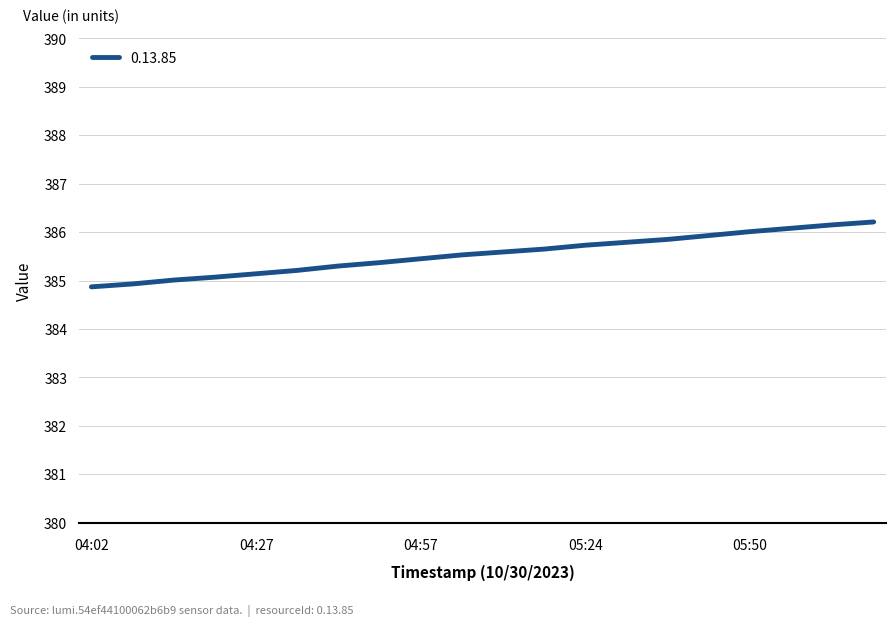

What is the maximum value shown in the chart?

386.2